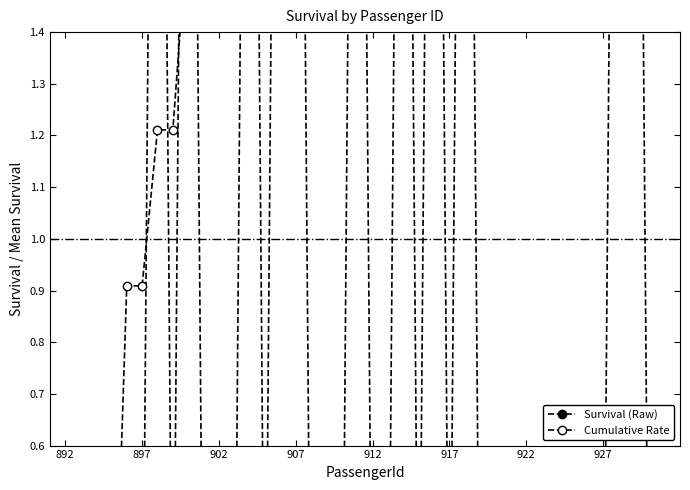

How many intersections are there between Cumulative Rate and Survival (Raw)?

18